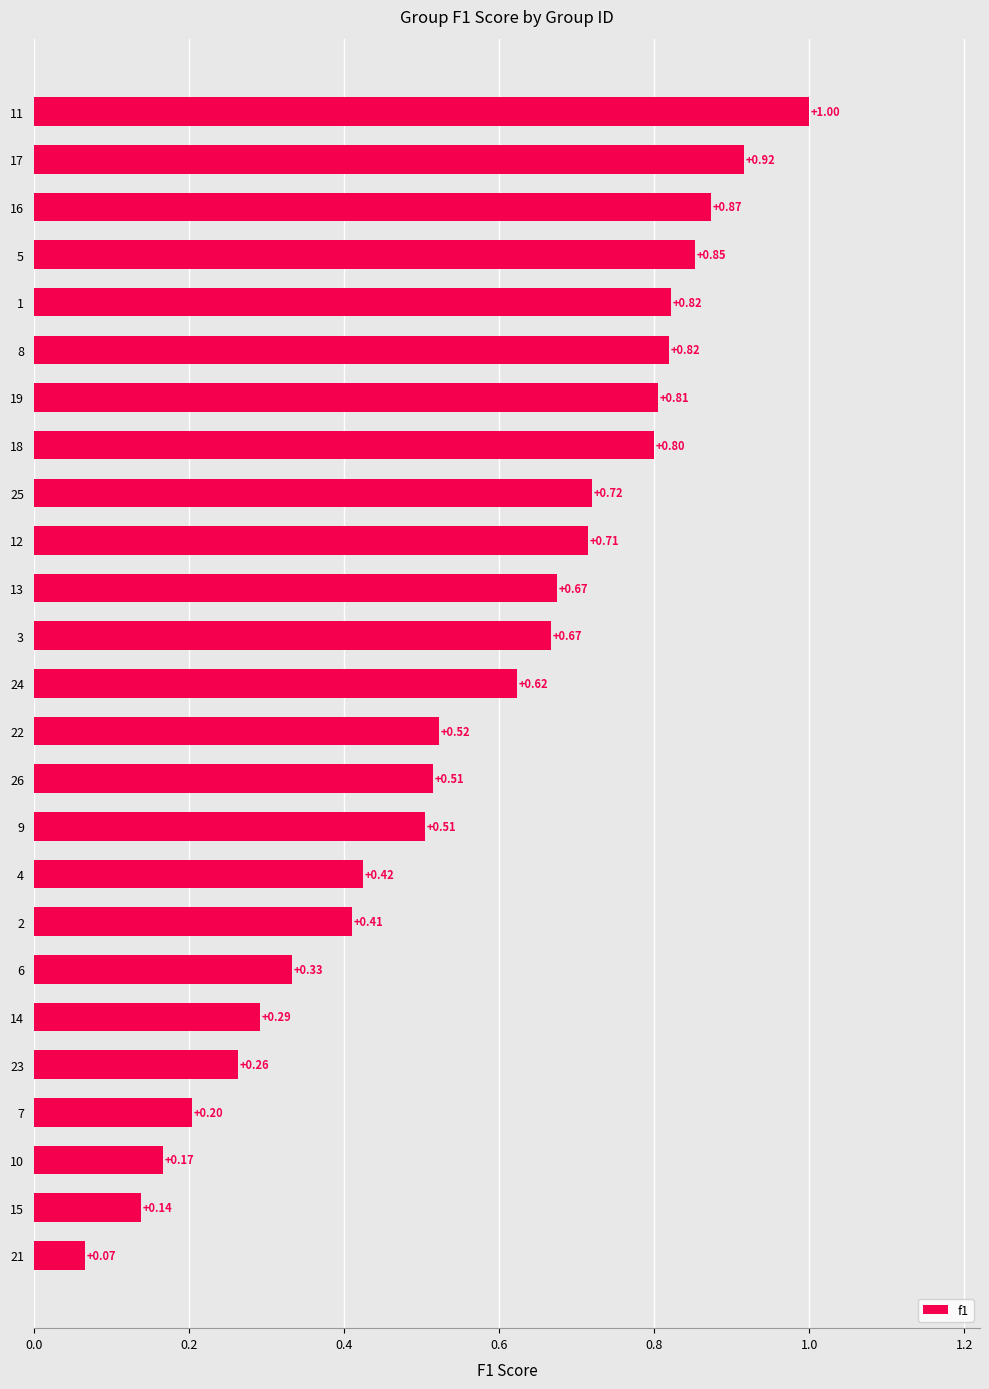

What is the sum of the values at 8 and 19?

1.6